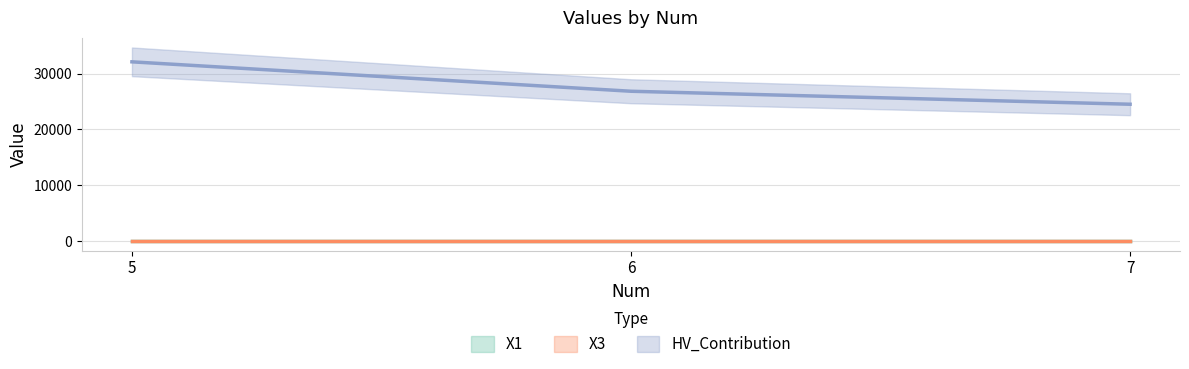

How many data points does each series have?

3